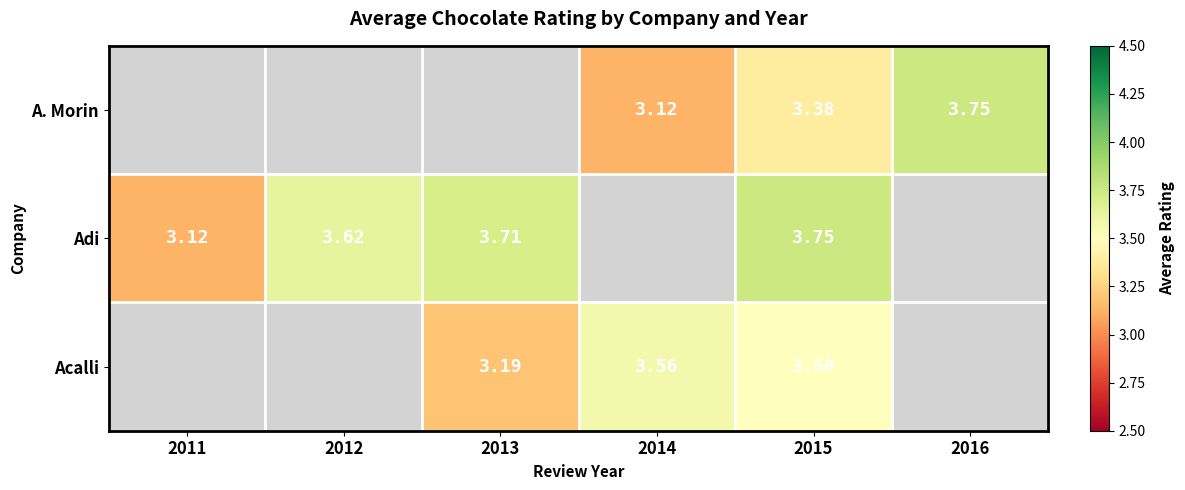

Rank the series at 2015 from highest to lowest value.

Adi, Acalli, A. Morin